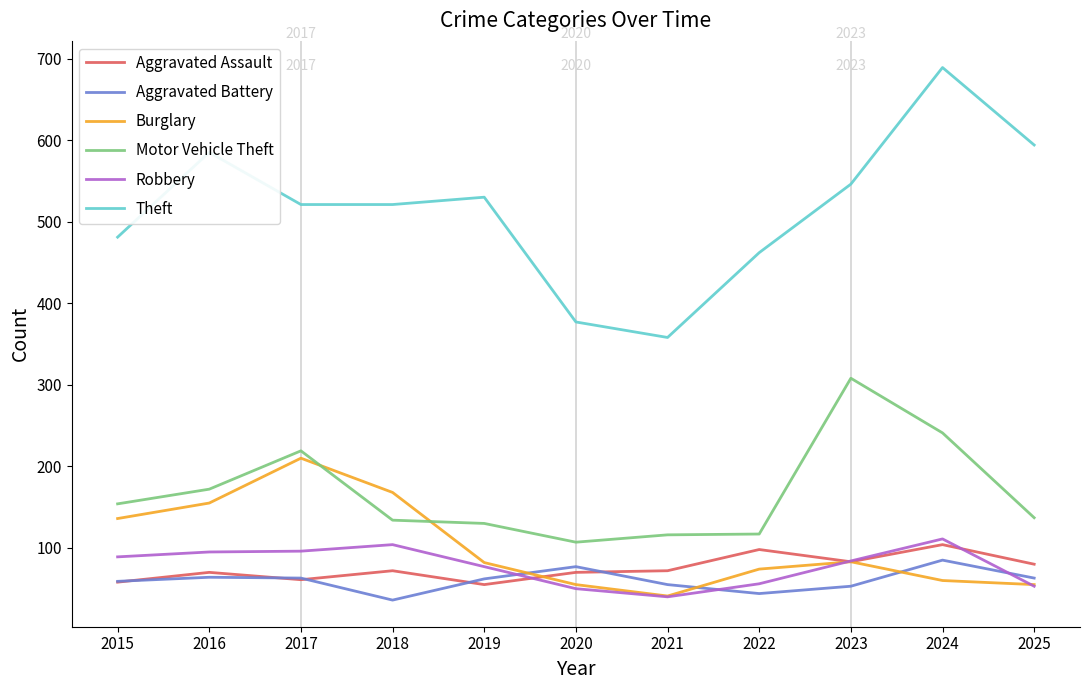

Which category has the lowest value in the Robbery series?

2021